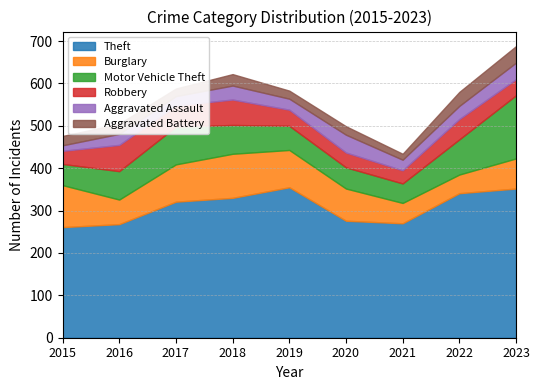

Does the chart have visible grid lines?

Yes